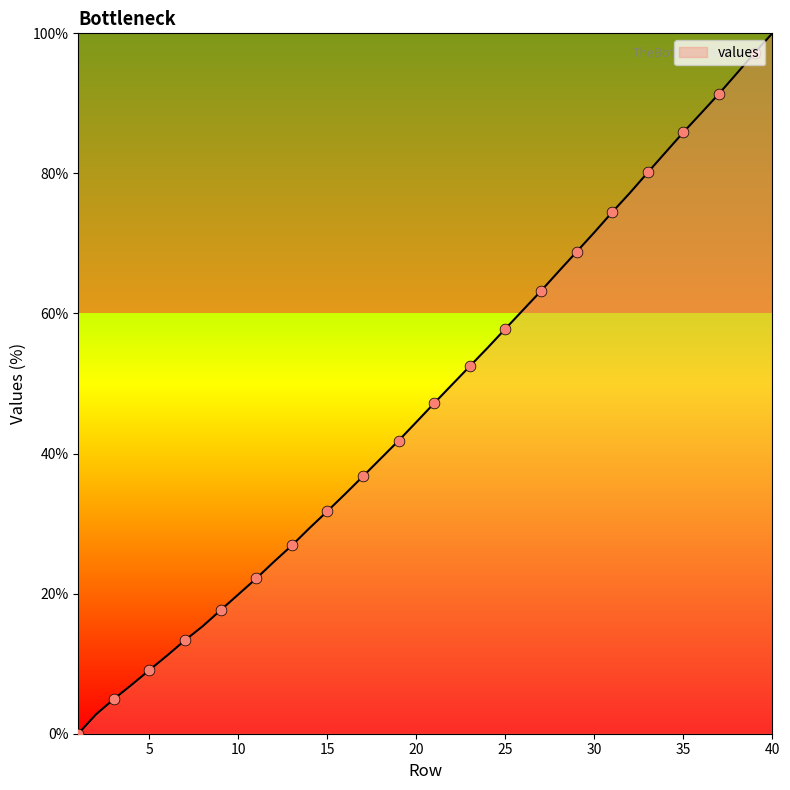

What is the greatest value displayed?

100.0